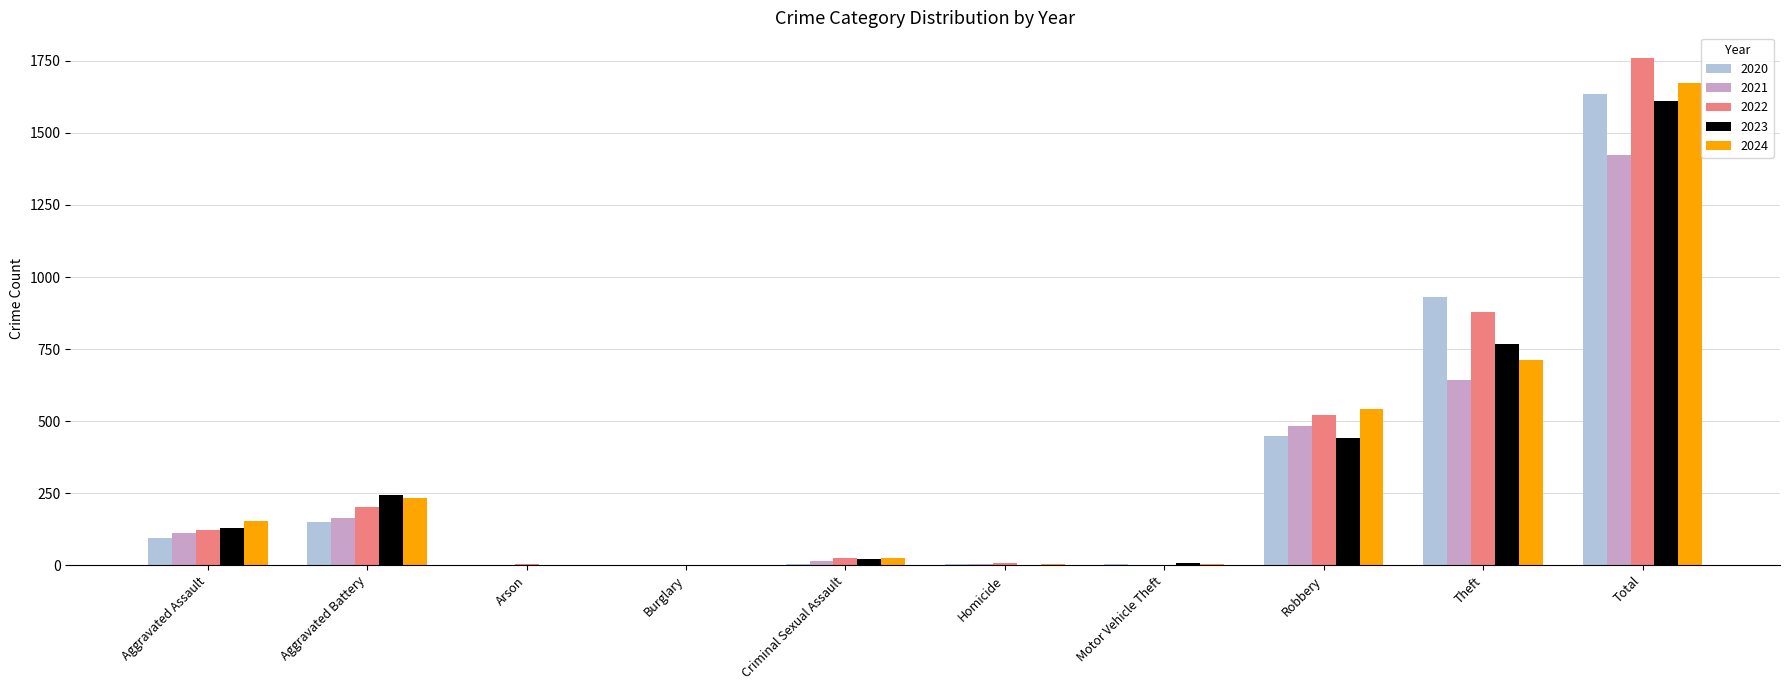

What is the sum of all 2024 values?

3348